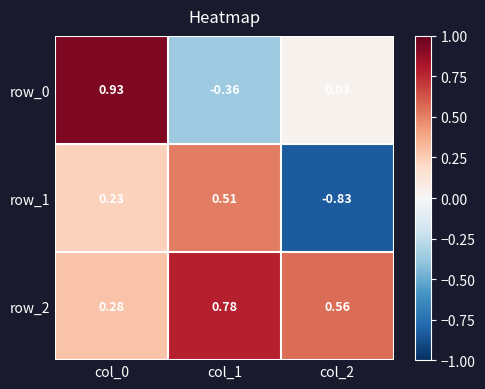

How many negative values does the row_1 series have?

1